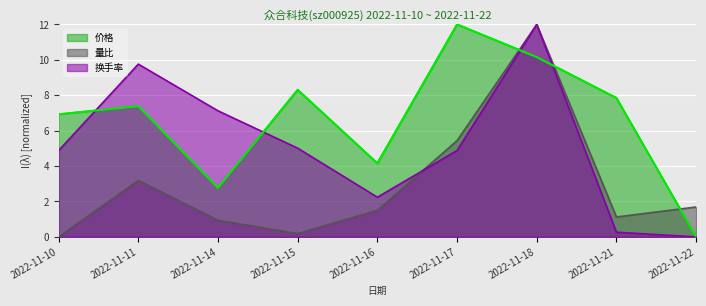

Reading right to left, list all the values displayed in this chart.

价格: 2022-11-22=0.0	2022-11-21=7.8	2022-11-18=10.2	2022-11-17=12.0	2022-11-16=4.2	2022-11-15=8.3	2022-11-14=2.8	2022-11-11=7.4	2022-11-10=6.9
量比: 2022-11-22=1.7	2022-11-21=1.1	2022-11-18=12.0	2022-11-17=5.4	2022-11-16=1.5	2022-11-15=0.2	2022-11-14=0.9	2022-11-11=3.2	2022-11-10=0.0
换手率: 2022-11-22=0.0	2022-11-21=0.3	2022-11-18=12.0	2022-11-17=4.9	2022-11-16=2.2	2022-11-15=5.0	2022-11-14=7.1	2022-11-11=9.8	2022-11-10=4.9